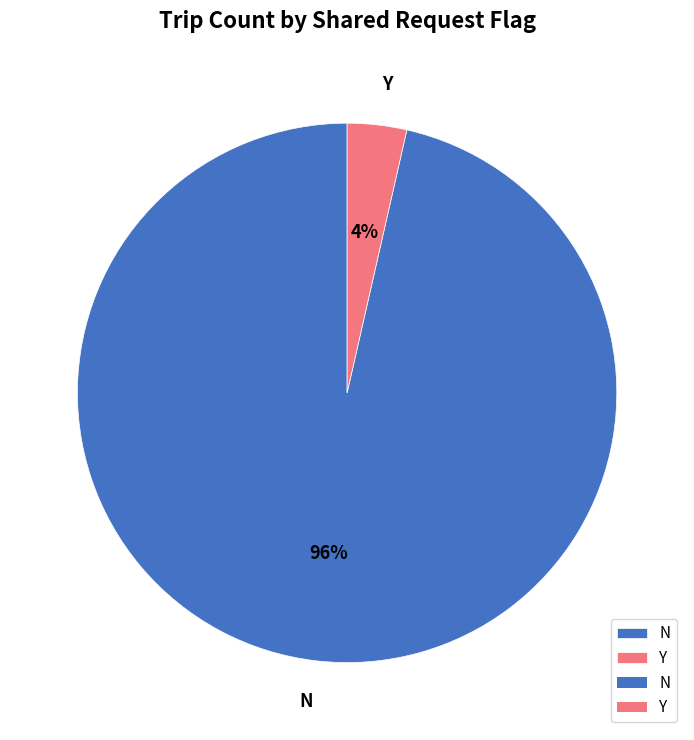

How many segments does this pie chart have?

2